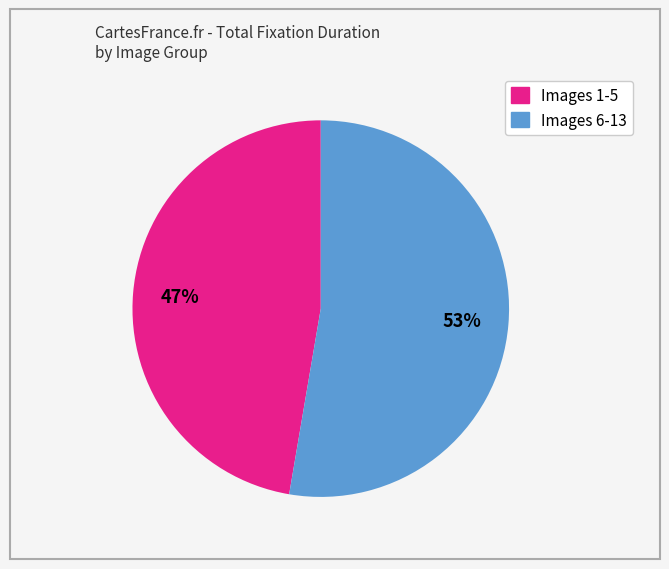

To the nearest percent, what is the average slice percentage?

50%